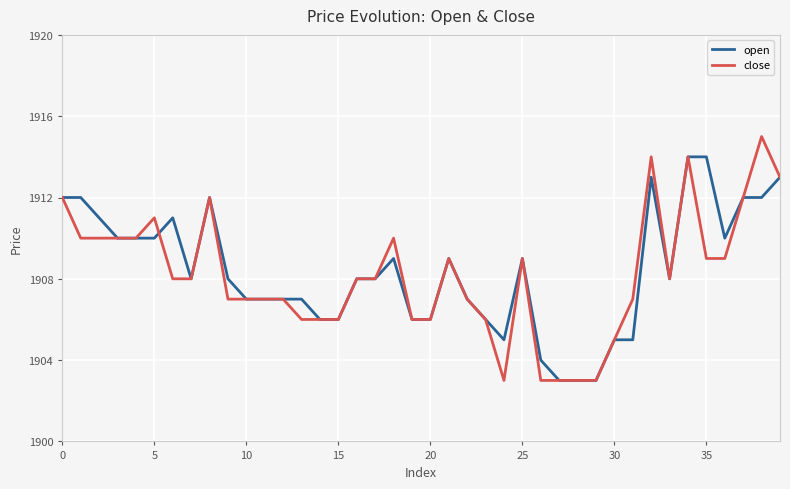

What is the greatest value displayed?

1915